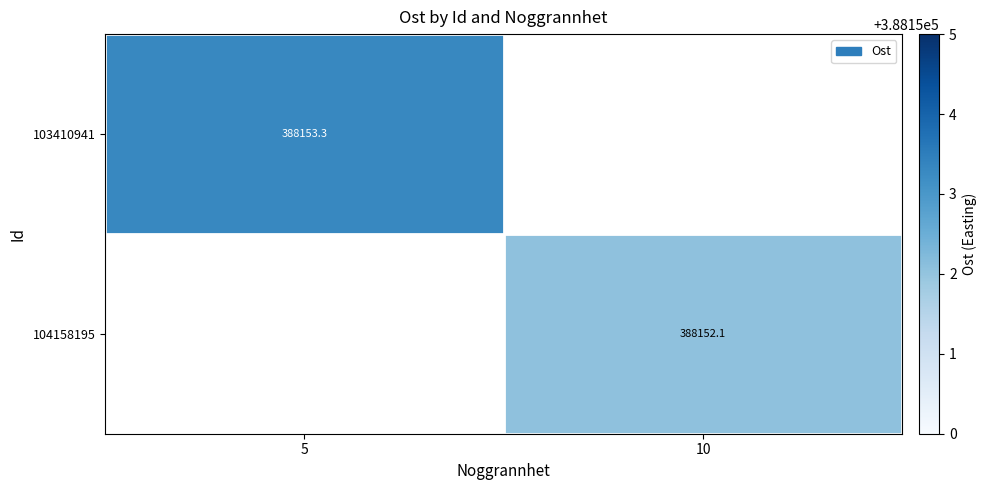

List the series in order of their peak value, highest first.

103410941, 104158195